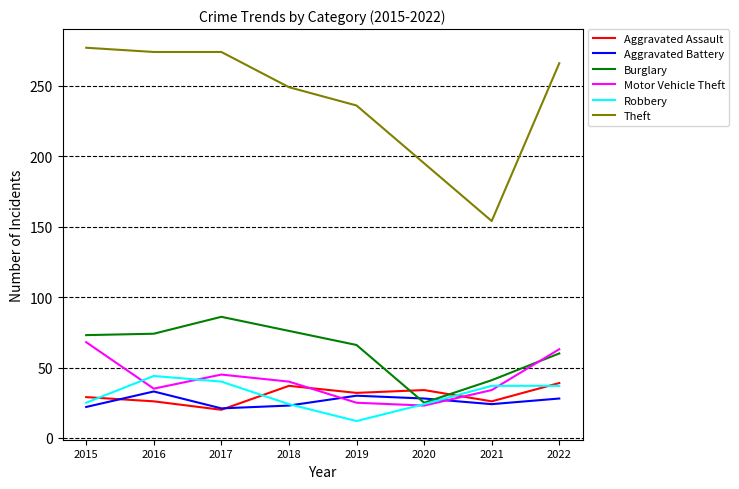

The value of Burglary at 2017 is 22. True or false?

False